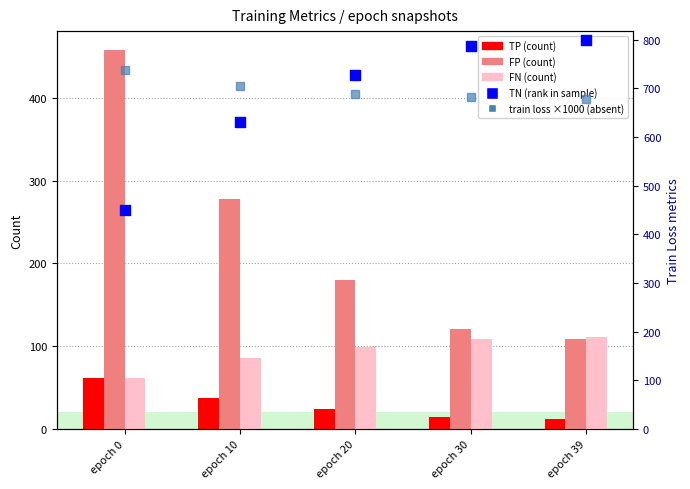

Which series reaches the minimum Y coordinate?

TP